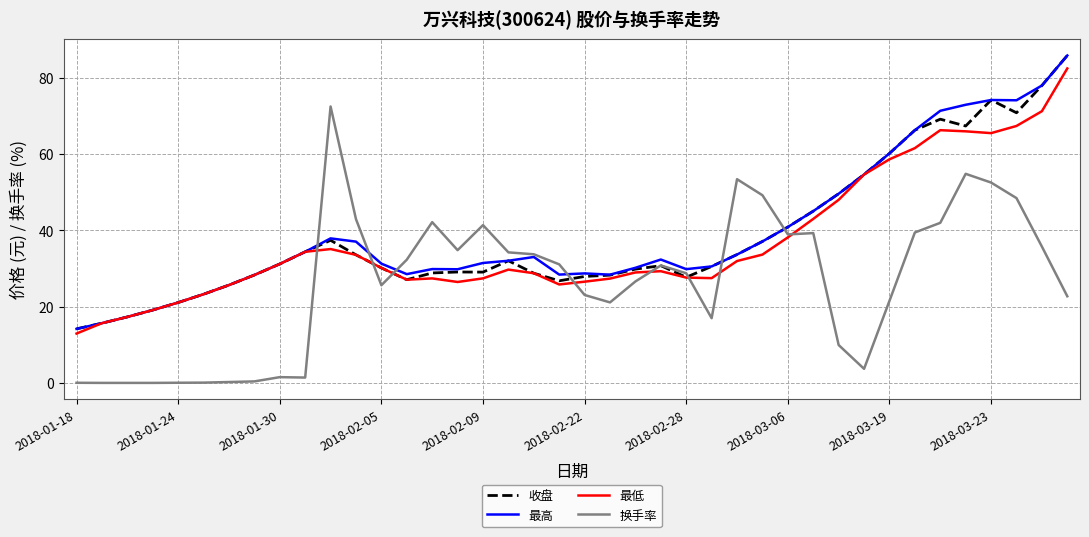

What is the maximum value shown in the chart?

85.9